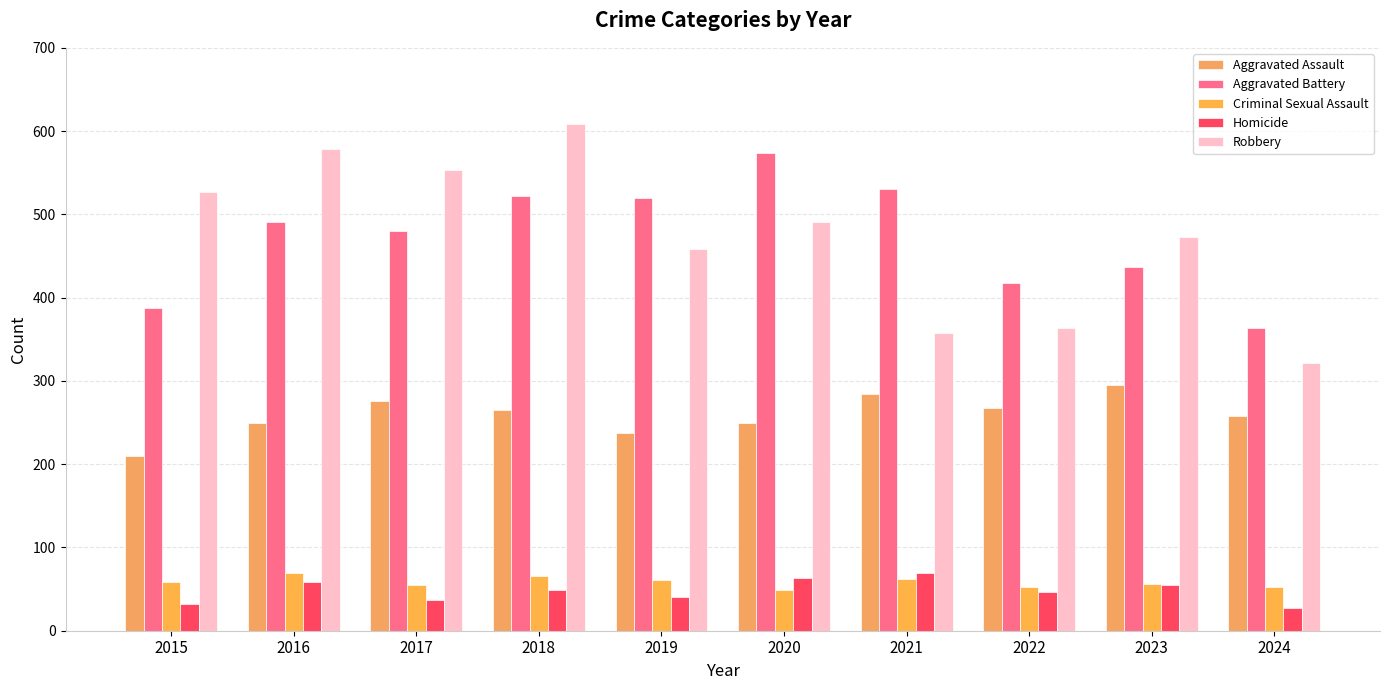

How many groups of bars are there?

10